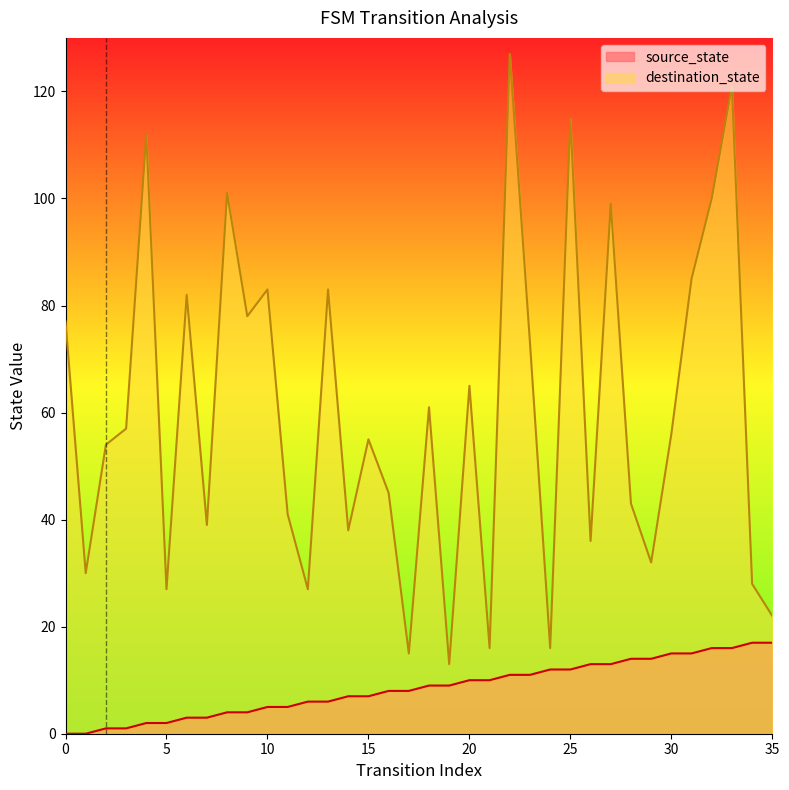

Is the value of destination_state at 26 greater than the value of source_state at 8?

Yes